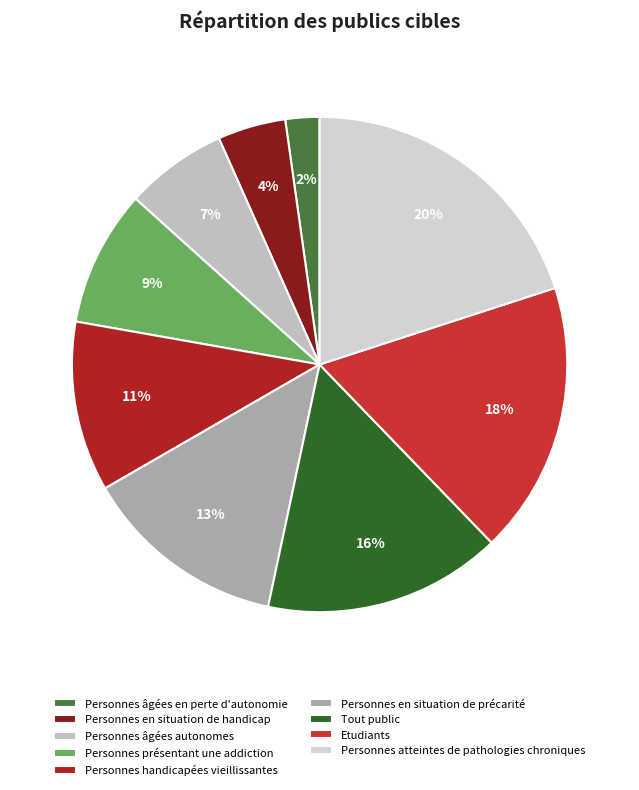

To the nearest percent, what is the combined percentage of Personnes en situation de précarité and Personnes âgées autonomes?

20%